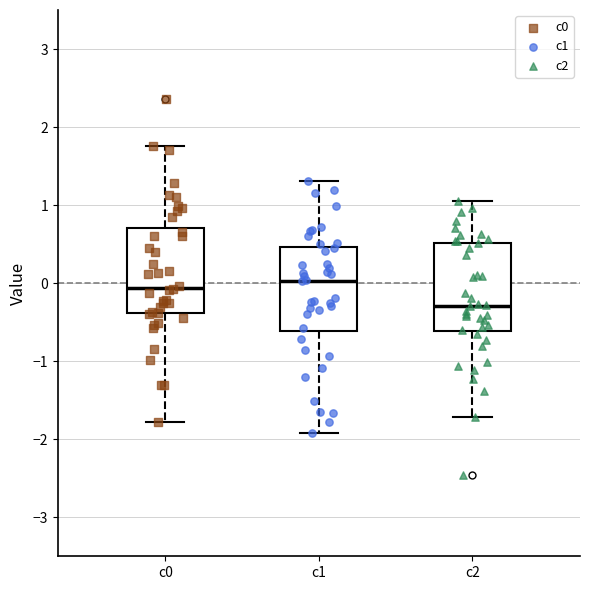

Which box has the lowest median line?

c2